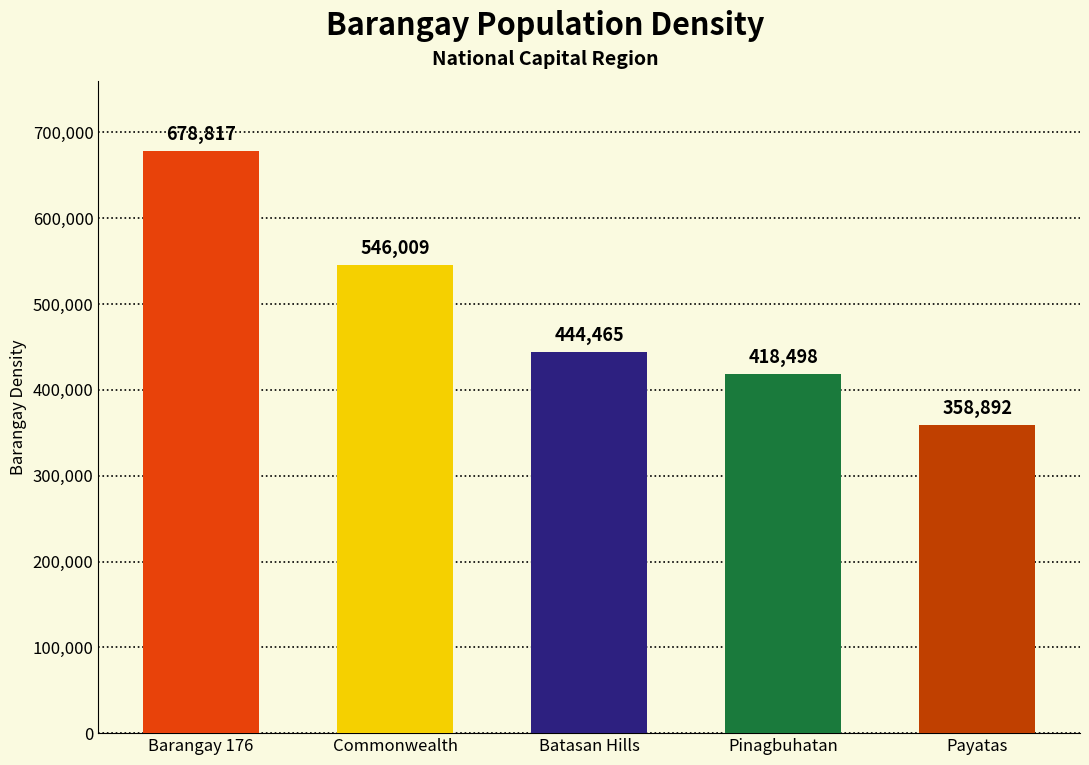

Are the bars horizontal?

No